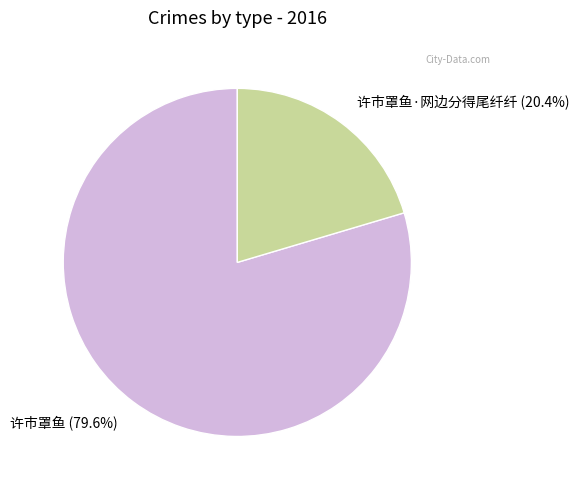

The 许市罩鱼 slice represents 91% of the pie. True or false?

False